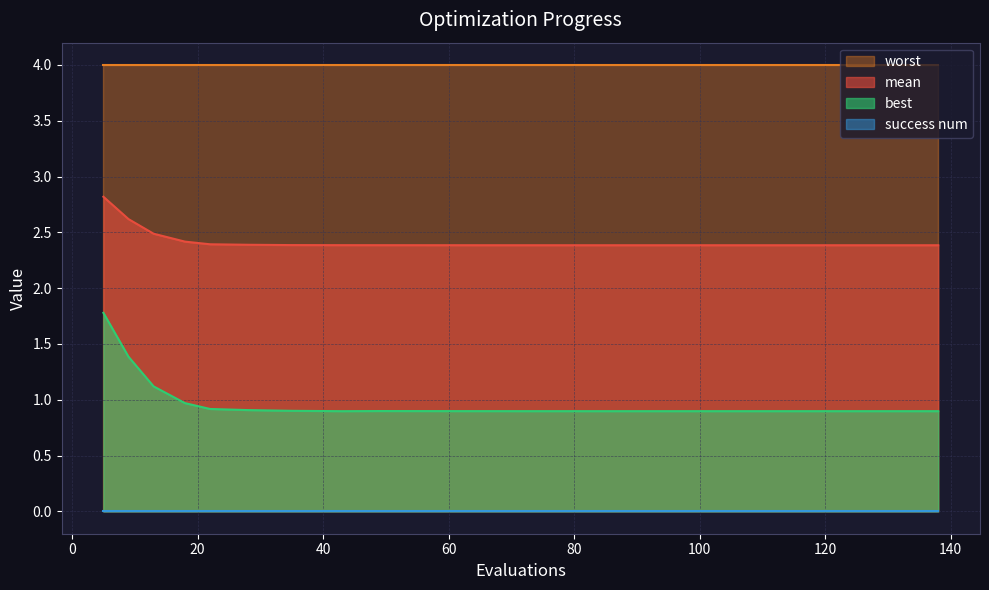

Is the value of best at 13 greater than the value of mean at 49?

No